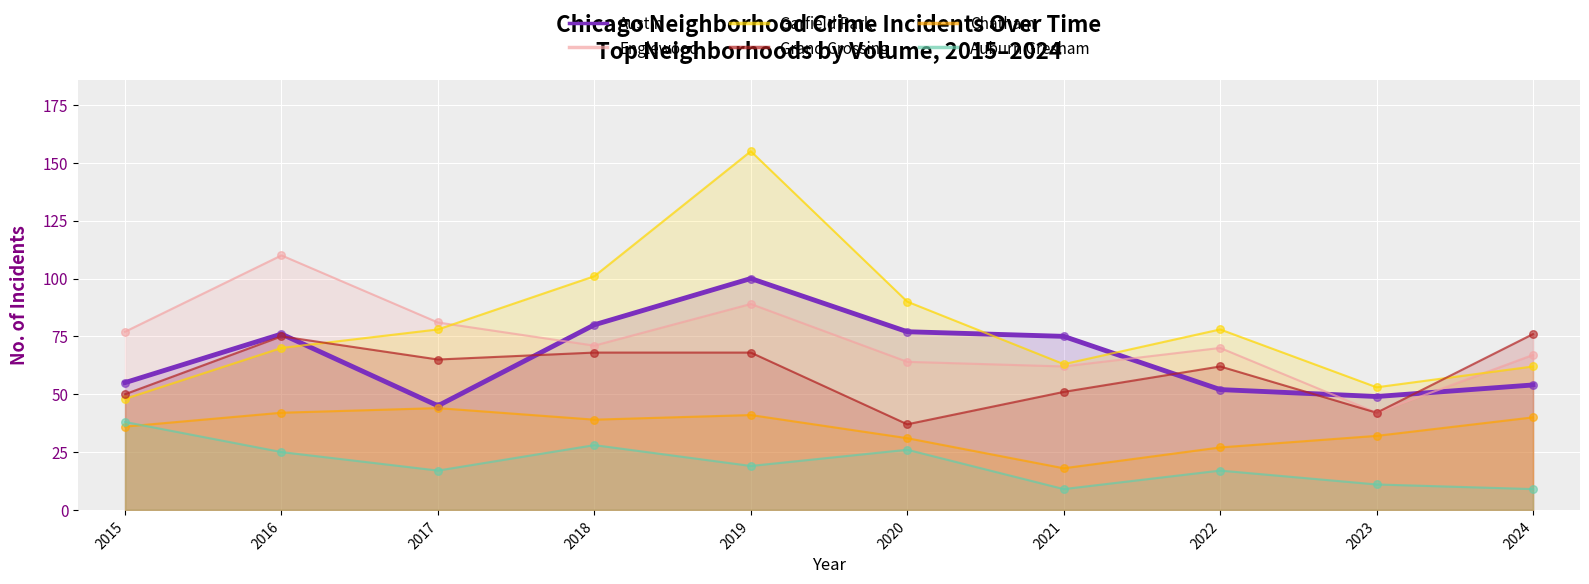

Which series reaches the minimum Y coordinate?

Auburn Gresham